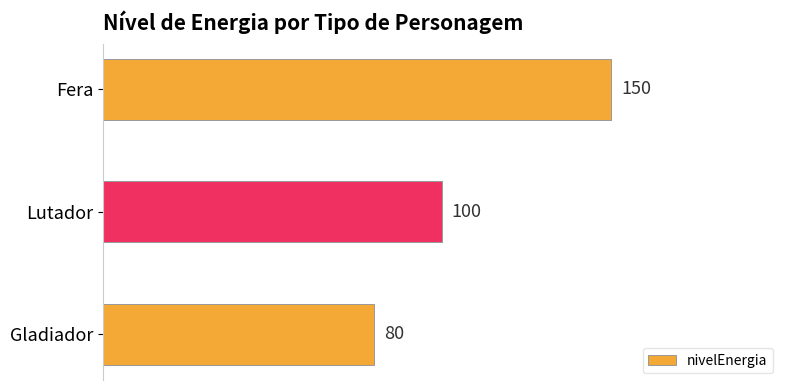

What is the label of the 1st bar from the bottom?

Gladiador